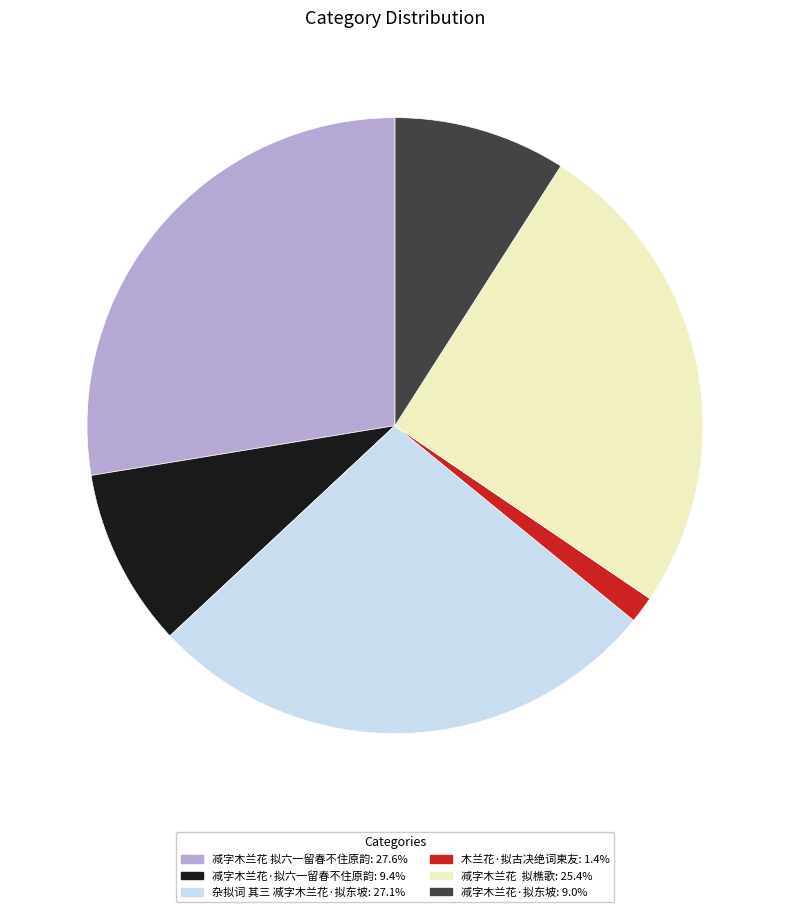

Count the number of slices in the pie.

6